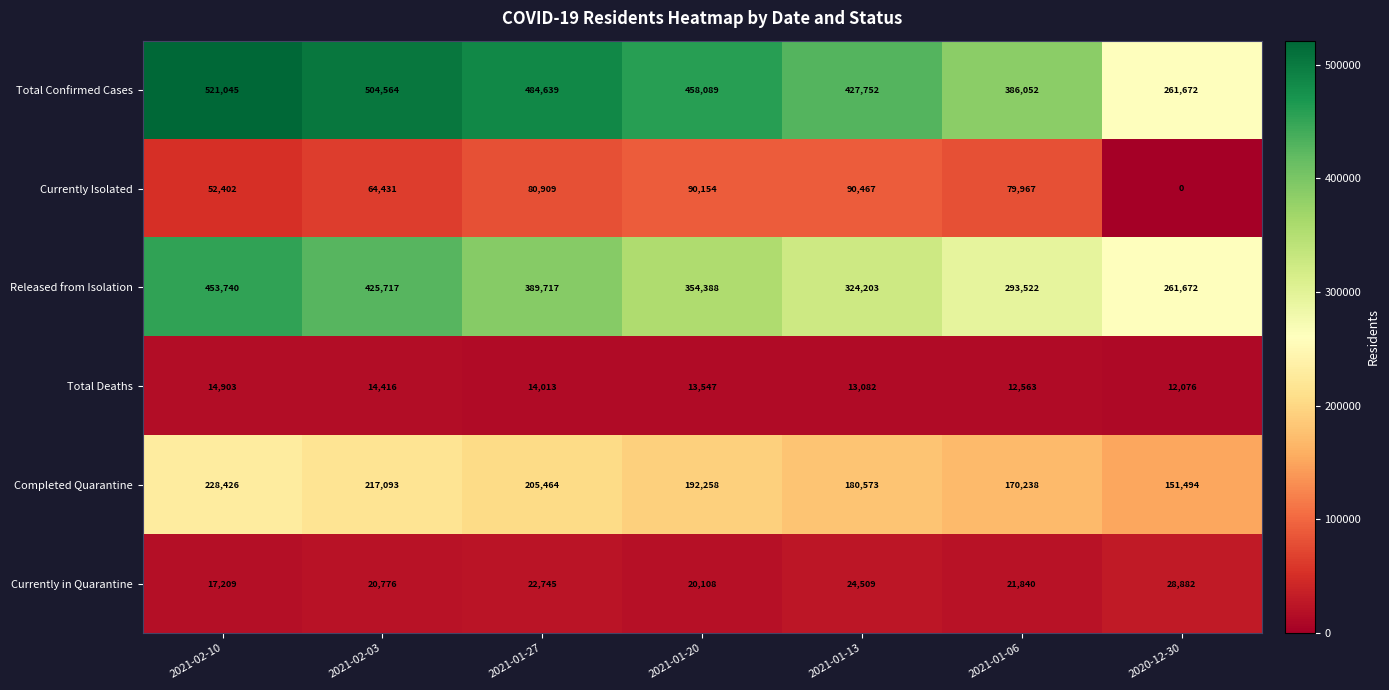

True or false: Completed Quarantine has a value of 241899 at 2021-01-13.

False